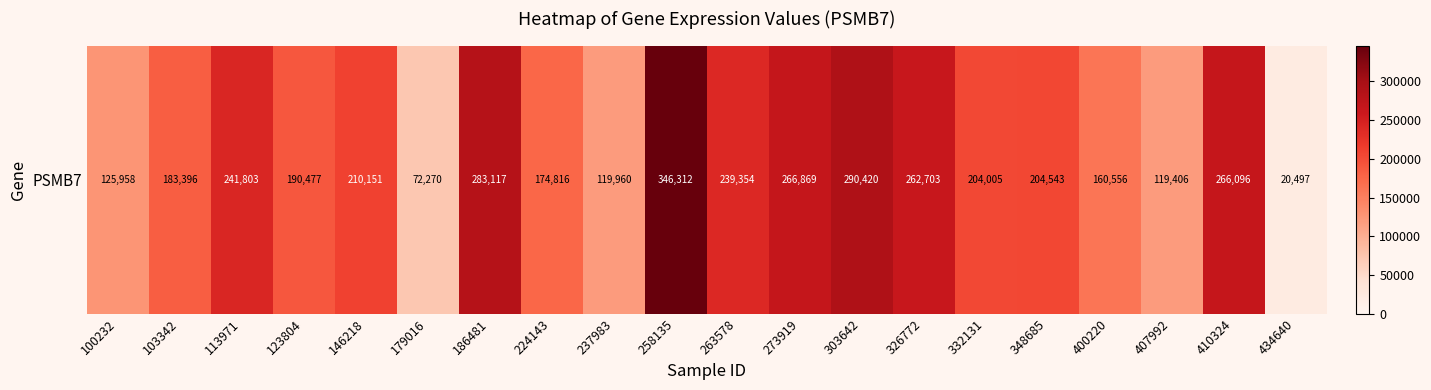

Rank the categories by value from lowest to highest.

434640, 179016, 407992, 237983, 100232, 400220, 224143, 103342, 123804, 332131, 348685, 146218, 263578, 113971, 326772, 410324, 273919, 186481, 303642, 258135